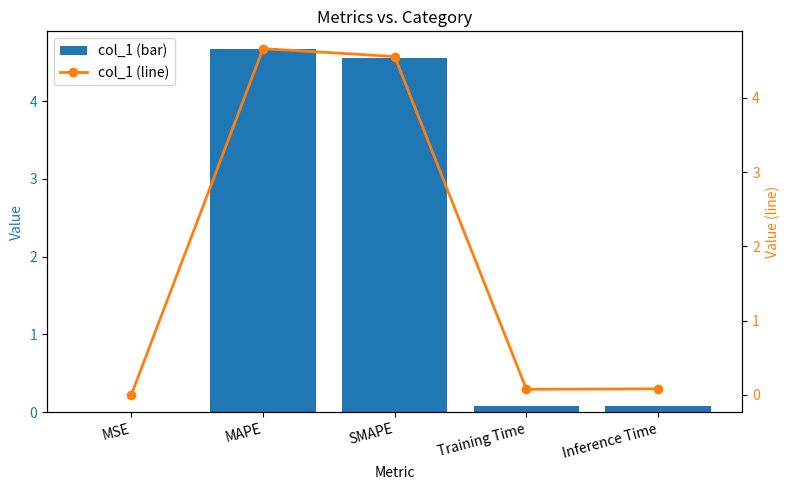

What is the average value of the col_1 (line) series?

1.9